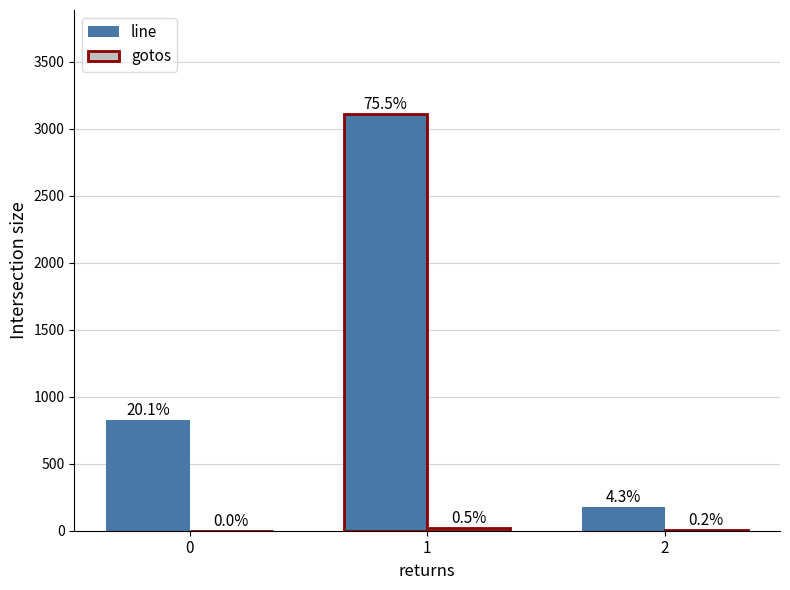

List the series in order of their overall mean, lowest first.

gotos, line